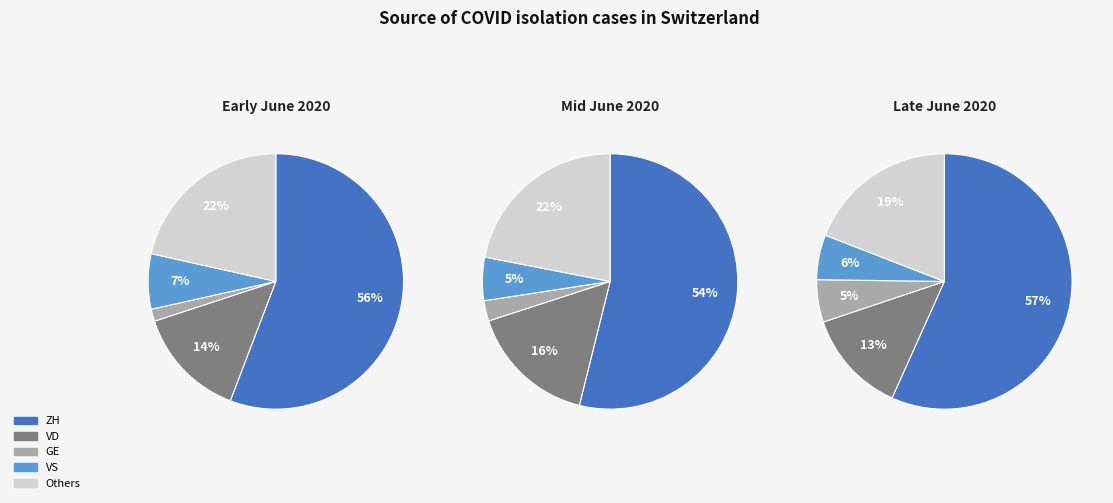

True or false: 2020-06-18 accounts for 11% of the total.

False